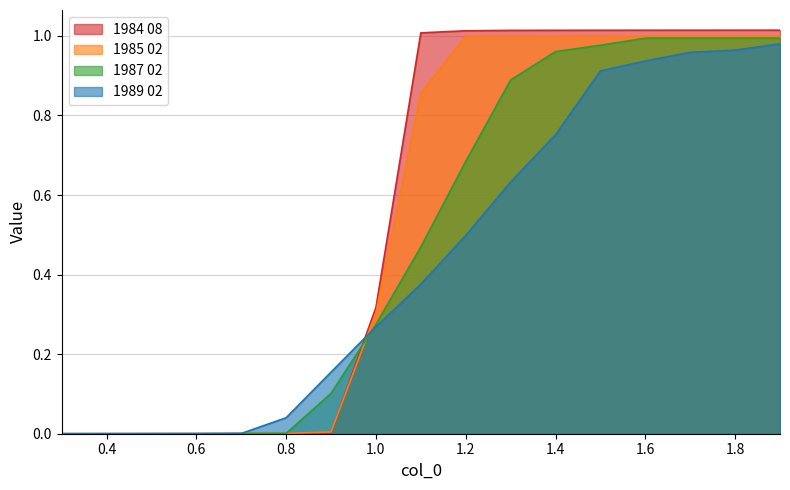

How many values in the 1984 08 series exceed 1?

9